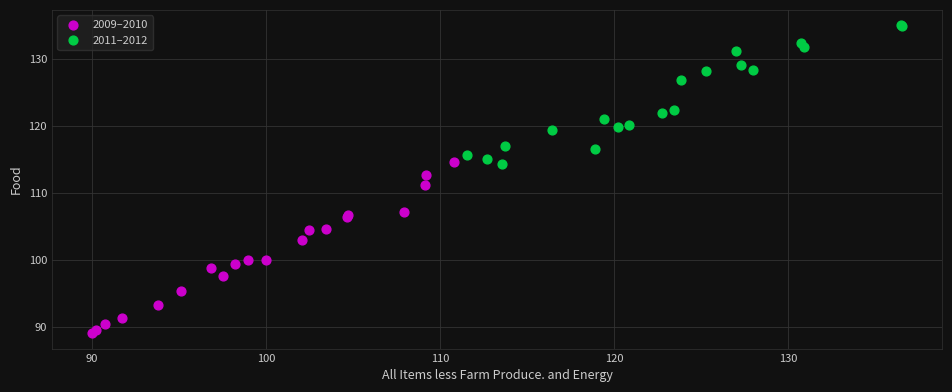

Which series has the largest Y range (max minus min)?

2009–2010